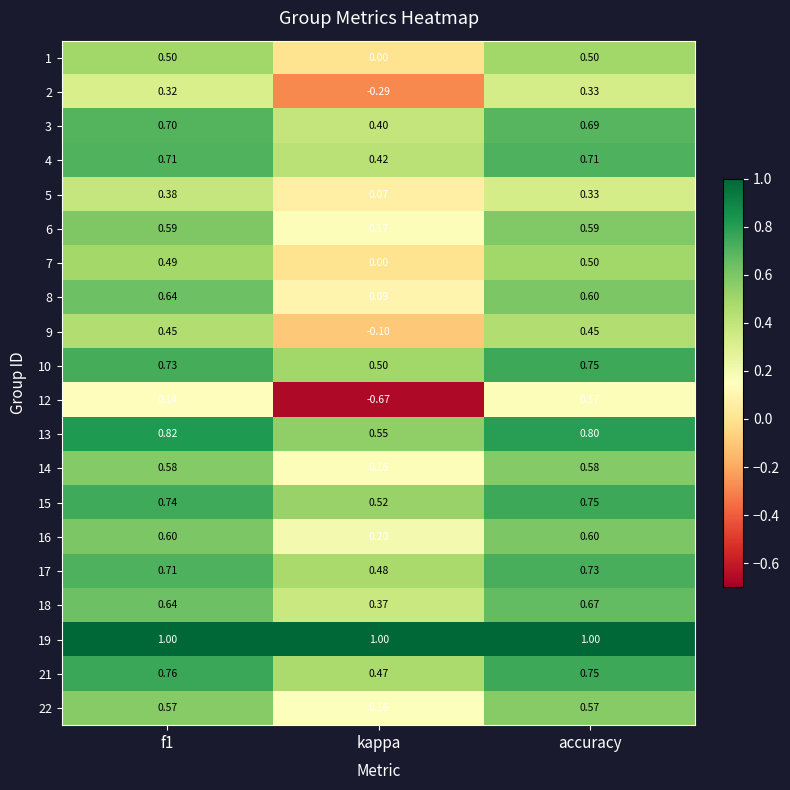

Is the value of 17 at accuracy greater than the value of 14 at kappa?

Yes